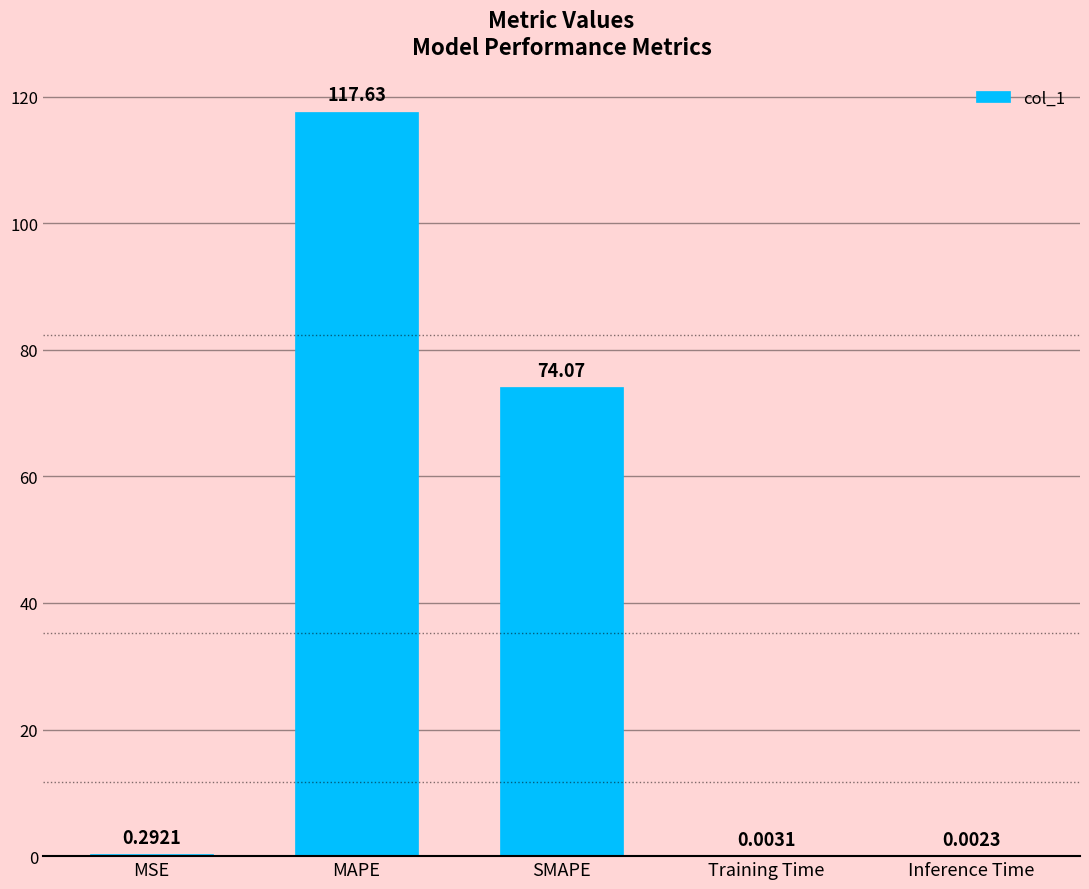

The chart shows a value of 185.1 at MAPE. True or false?

False